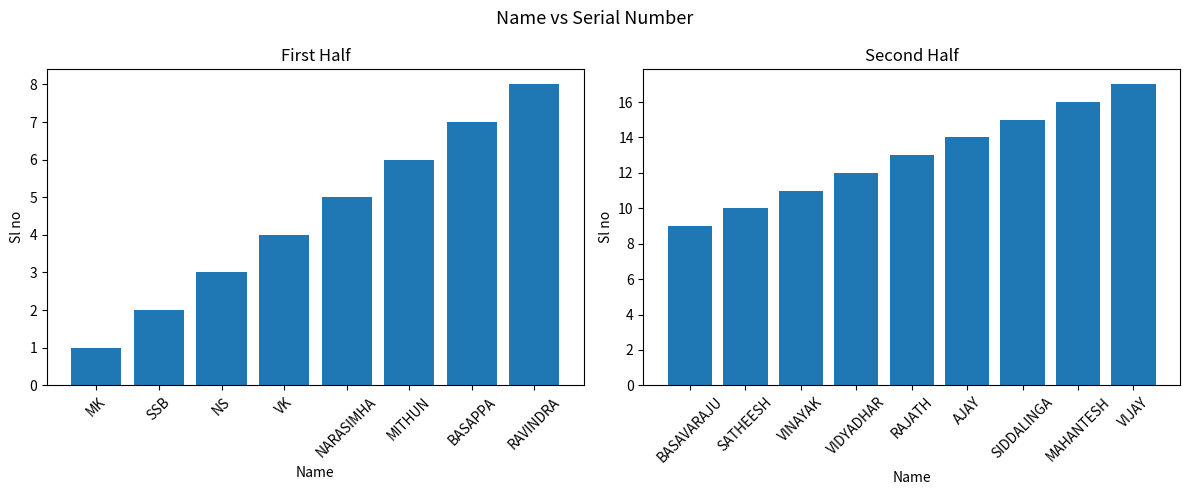

What is the change in value from RAVINDRA to BASAVARAJU?

+1